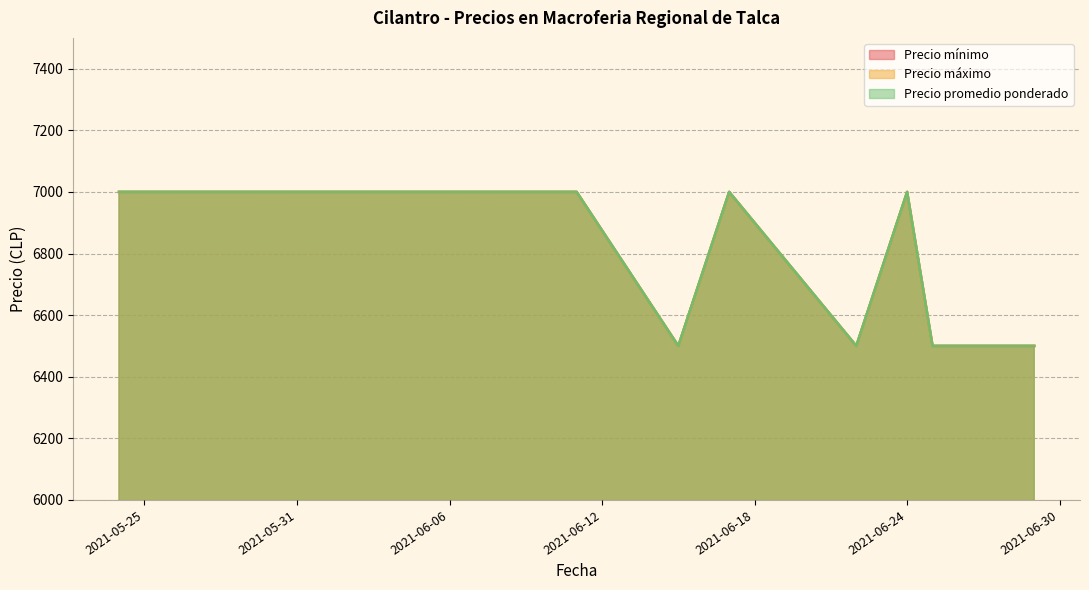

Count the Precio máximo values in the range 6500 to 7000.

13